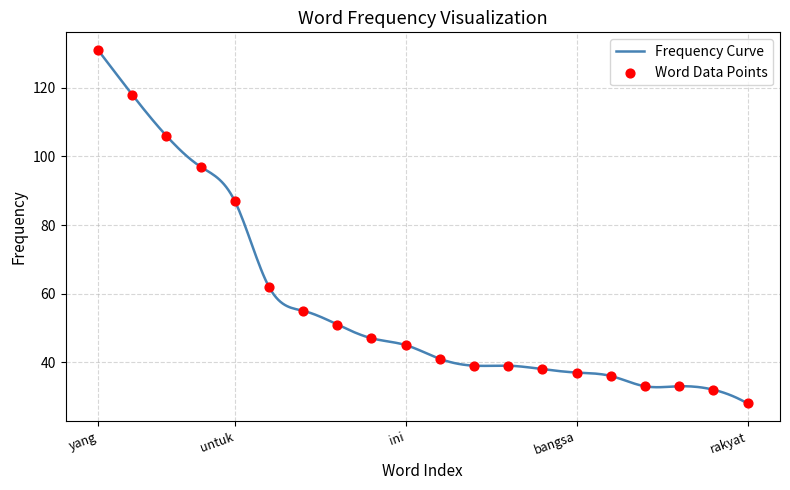

What is the change in value from ini to dengan?

-6